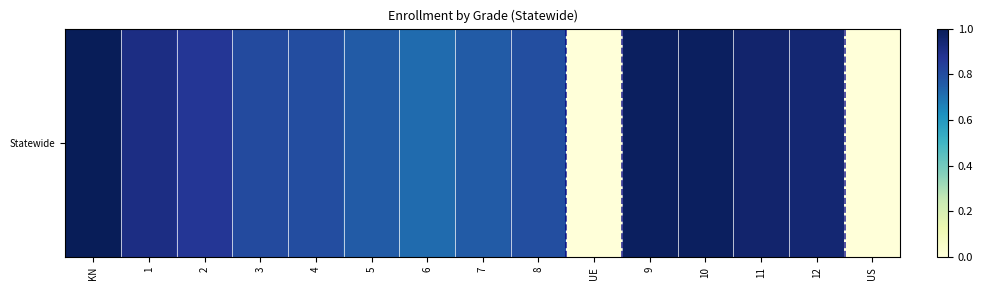

Rank the categories by value from lowest to highest.

UE, US, 6, 7, 5, 8, 4, 3, 2, 1, 12, 11, 9, 10, KN